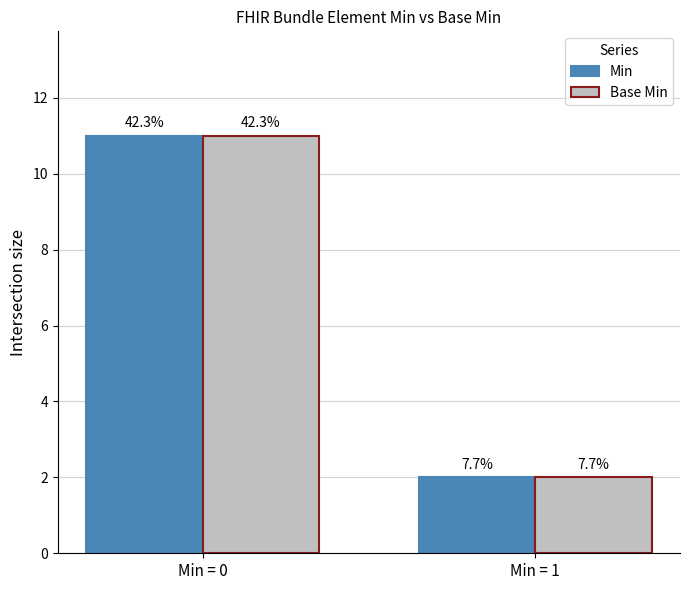

The value of Min at Min = 0 is 15. True or false?

False